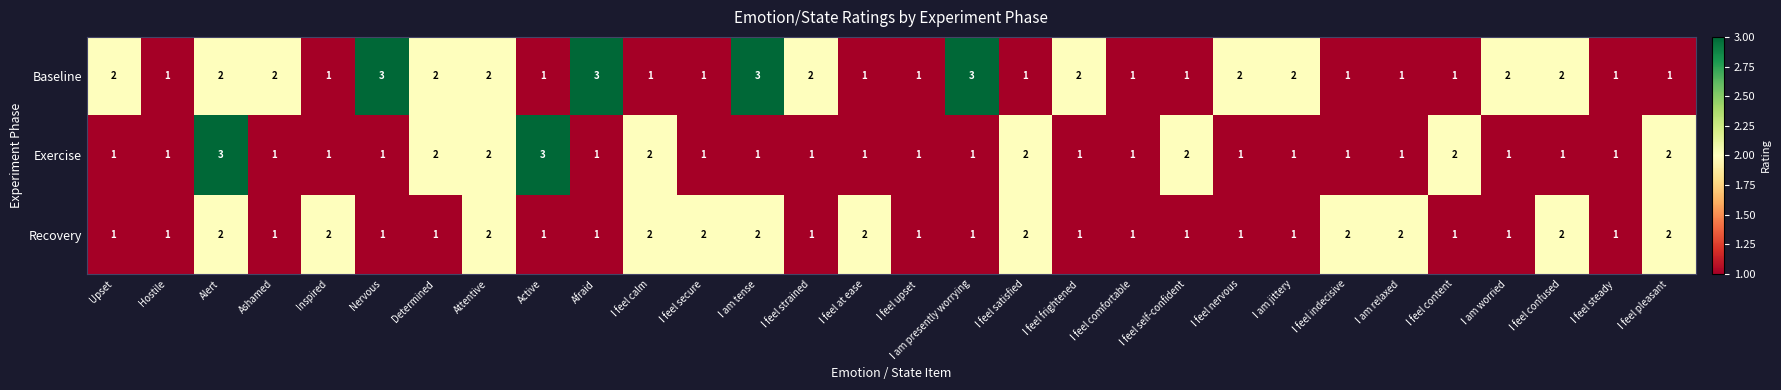

What is the greatest value displayed?

3